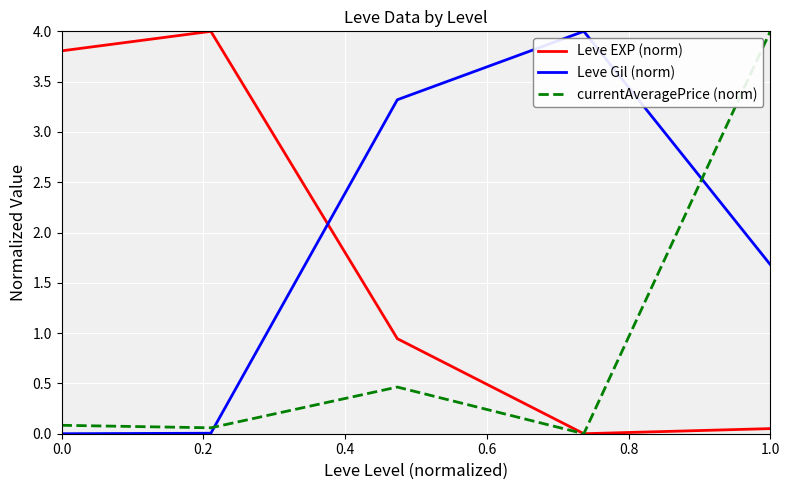

How many times do currentAveragePrice (norm) and Leve Gil (norm) cross each other?

2